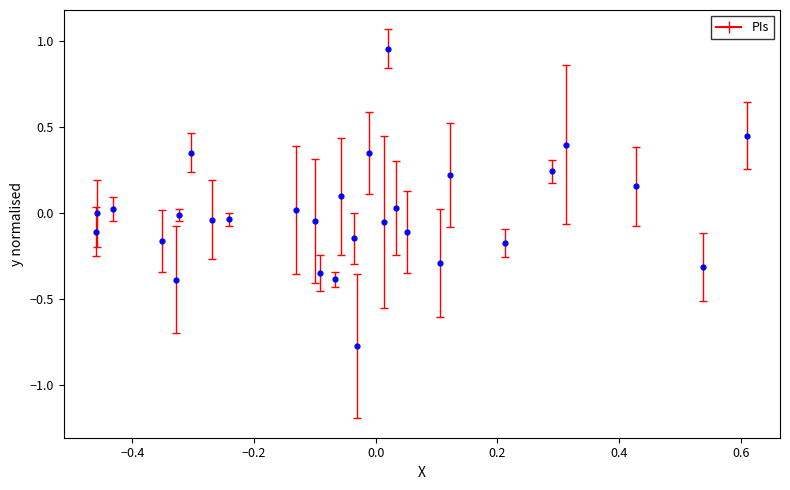

What is the range of X values (max minus min)?

1.1